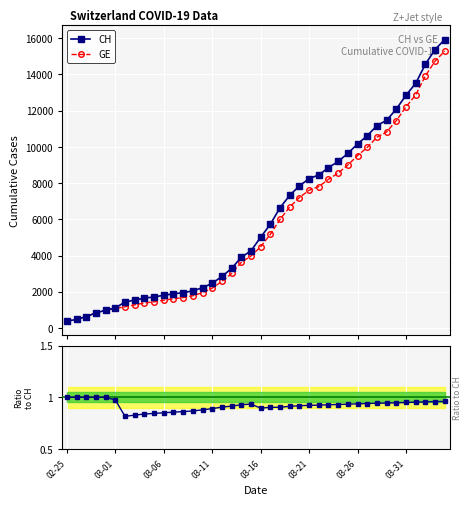

How many data points in GE are above 4485?

19